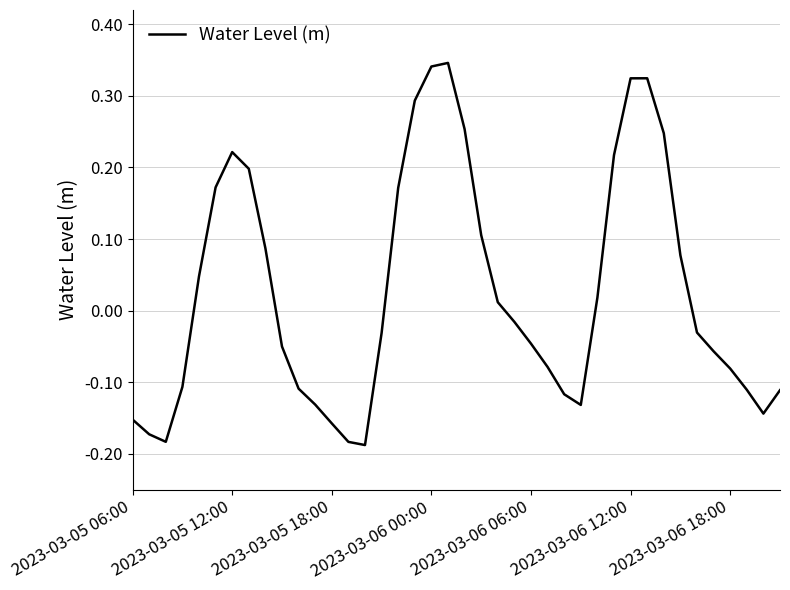

What is the difference between the maximum and minimum values?

0.5